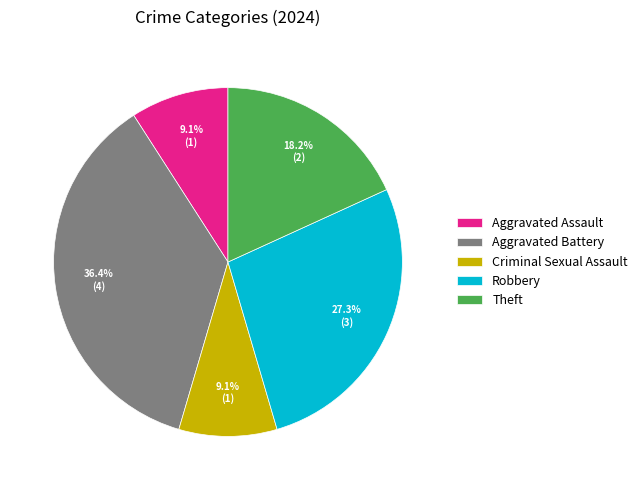

Does Aggravated Battery account for over 50% of the chart?

No